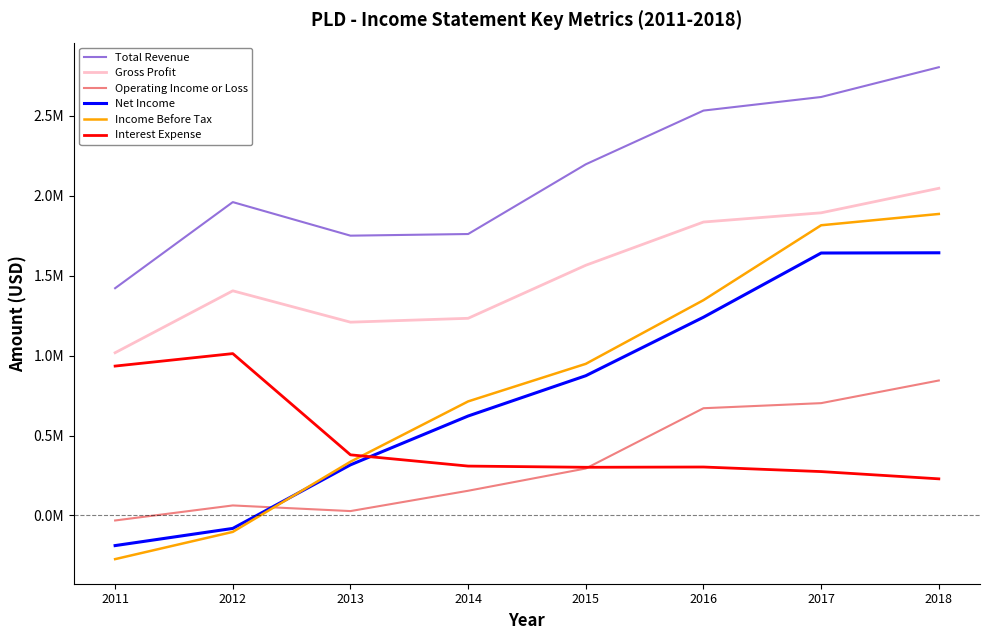

At which label does Net Income first exceed 874300?

2016